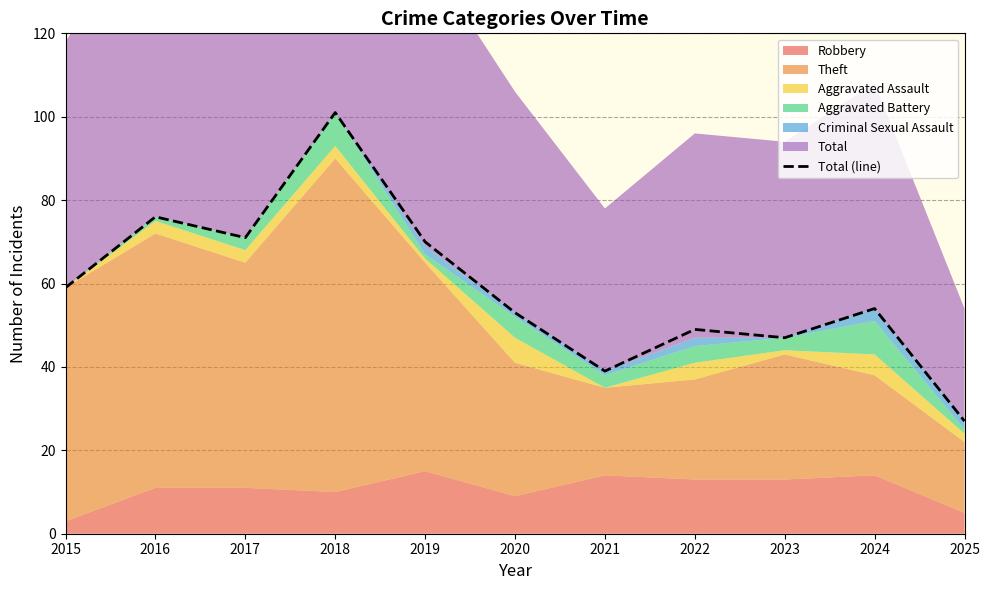

What is the difference between the values at 2015 and 2024?

5